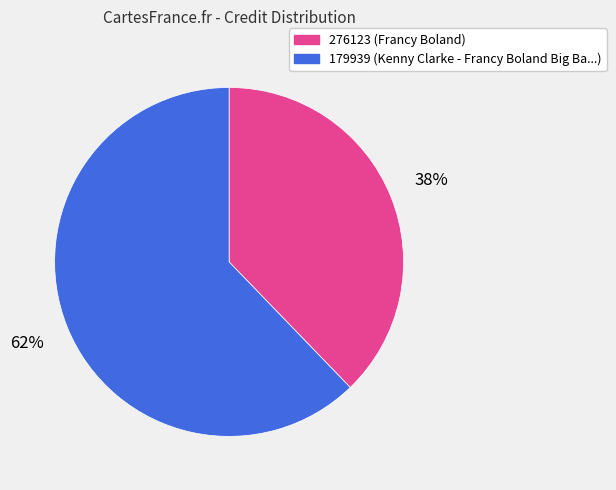

Count the number of slices in the pie.

2